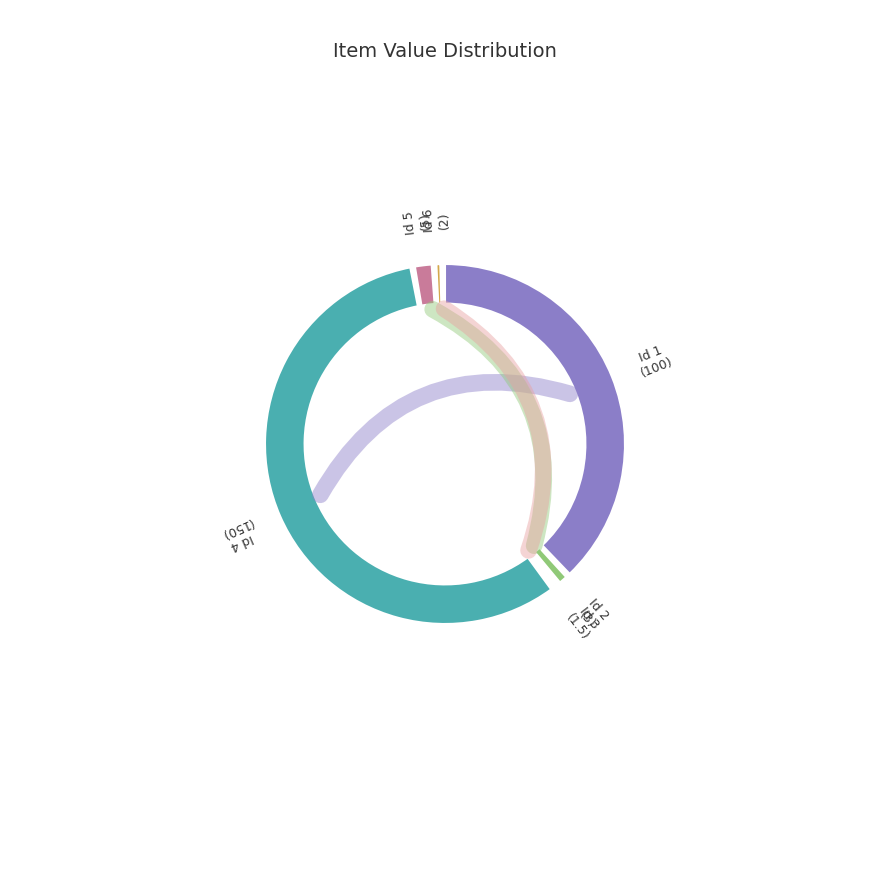

To the nearest percent, what is the combined percentage of 5 and 1?

40%